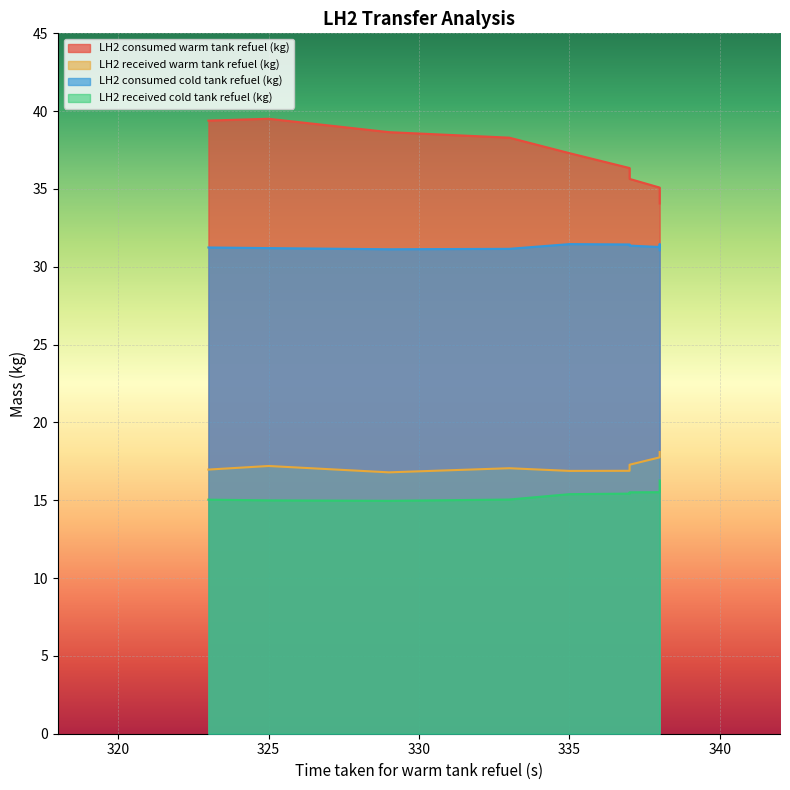

What is the value of the LH2 received cold tank refuel (kg) point at the 6th from the left?

15.4